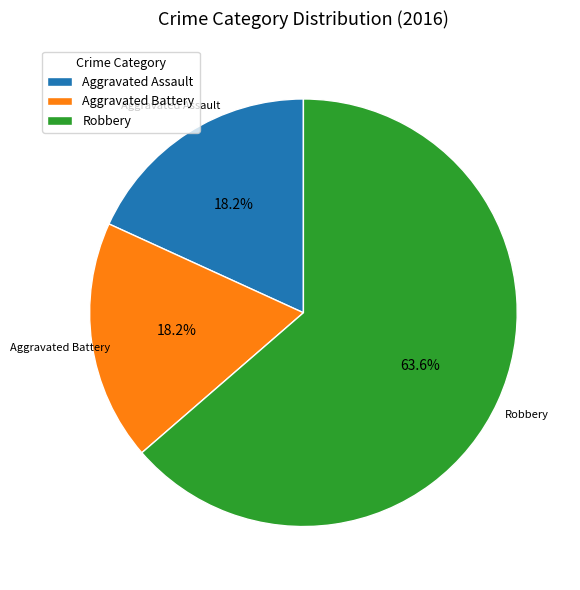

Between Aggravated Battery and Robbery, which is larger?

Robbery